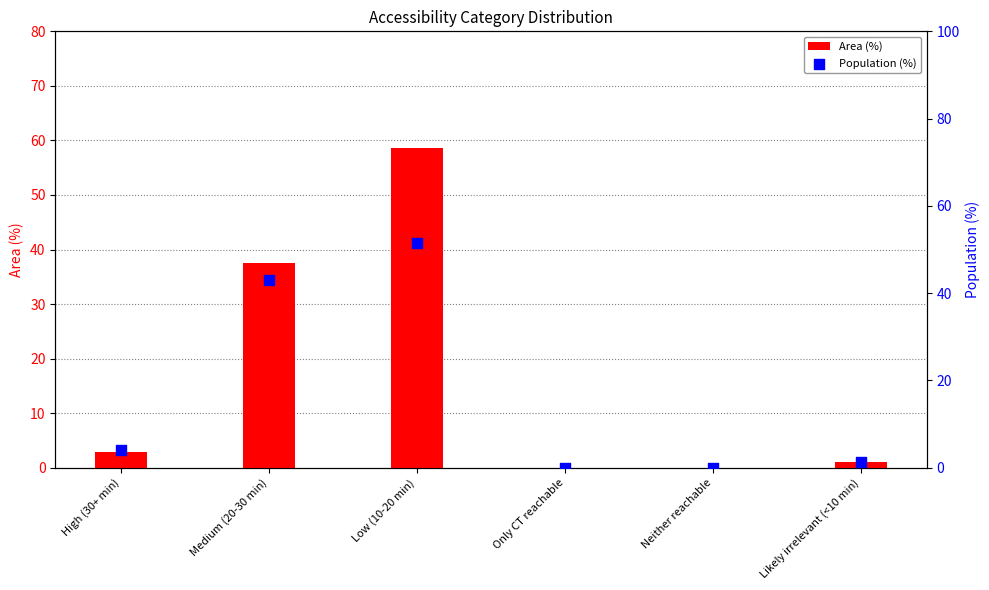

What is the total value across all series at Medium (20-30 min)?

80.5